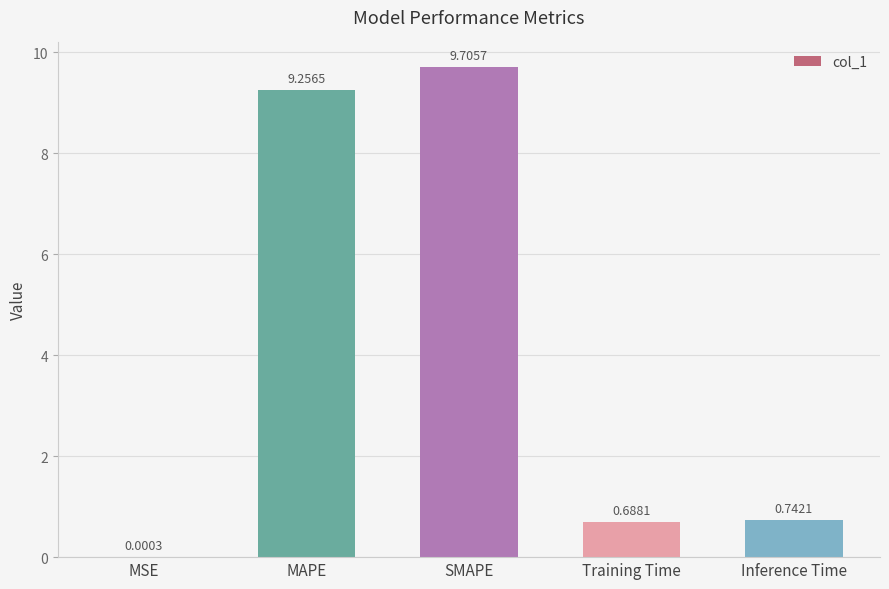

What is the sum of all values?

20.4